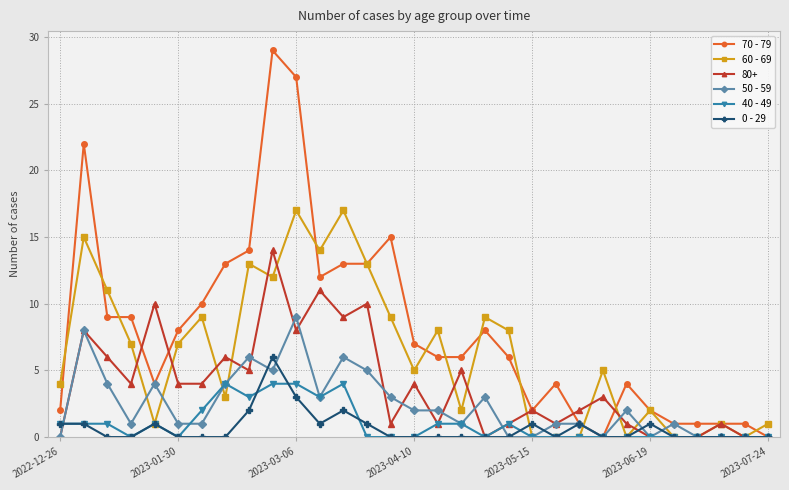

What are all the series names shown in the legend?

70 - 79, 60 - 69, 80+, 50 - 59, 40 - 49, 0 - 29